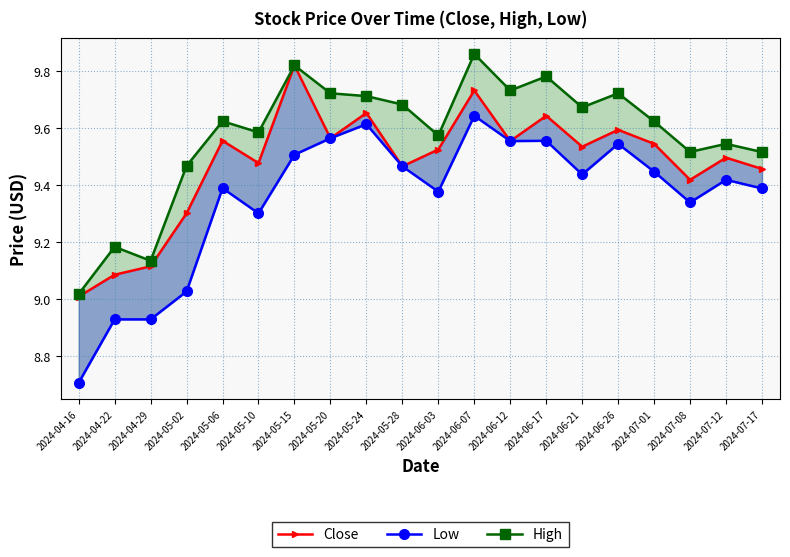

Reading left to right, transcribe all the data shown in this chart.

Close: 2024-04-16=9.0	2024-04-22=9.1	2024-04-29=9.1	2024-05-02=9.3	2024-05-06=9.6	2024-05-10=9.5	2024-05-15=9.8	2024-05-20=9.6	2024-05-24=9.7	2024-05-28=9.5	2024-06-03=9.5	2024-06-07=9.7	2024-06-12=9.6	2024-06-17=9.6	2024-06-21=9.5	2024-06-26=9.6	2024-07-01=9.5	2024-07-08=9.4	2024-07-12=9.5	2024-07-17=9.5
Low: 2024-04-16=8.7	2024-04-22=8.9	2024-04-29=8.9	2024-05-02=9.0	2024-05-06=9.4	2024-05-10=9.3	2024-05-15=9.5	2024-05-20=9.6	2024-05-24=9.6	2024-05-28=9.5	2024-06-03=9.4	2024-06-07=9.6	2024-06-12=9.6	2024-06-17=9.6	2024-06-21=9.4	2024-06-26=9.5	2024-07-01=9.4	2024-07-08=9.3	2024-07-12=9.4	2024-07-17=9.4
High: 2024-04-16=9.0	2024-04-22=9.2	2024-04-29=9.1	2024-05-02=9.5	2024-05-06=9.6	2024-05-10=9.6	2024-05-15=9.8	2024-05-20=9.7	2024-05-24=9.7	2024-05-28=9.7	2024-06-03=9.6	2024-06-07=9.9	2024-06-12=9.7	2024-06-17=9.8	2024-06-21=9.7	2024-06-26=9.7	2024-07-01=9.6	2024-07-08=9.5	2024-07-12=9.5	2024-07-17=9.5